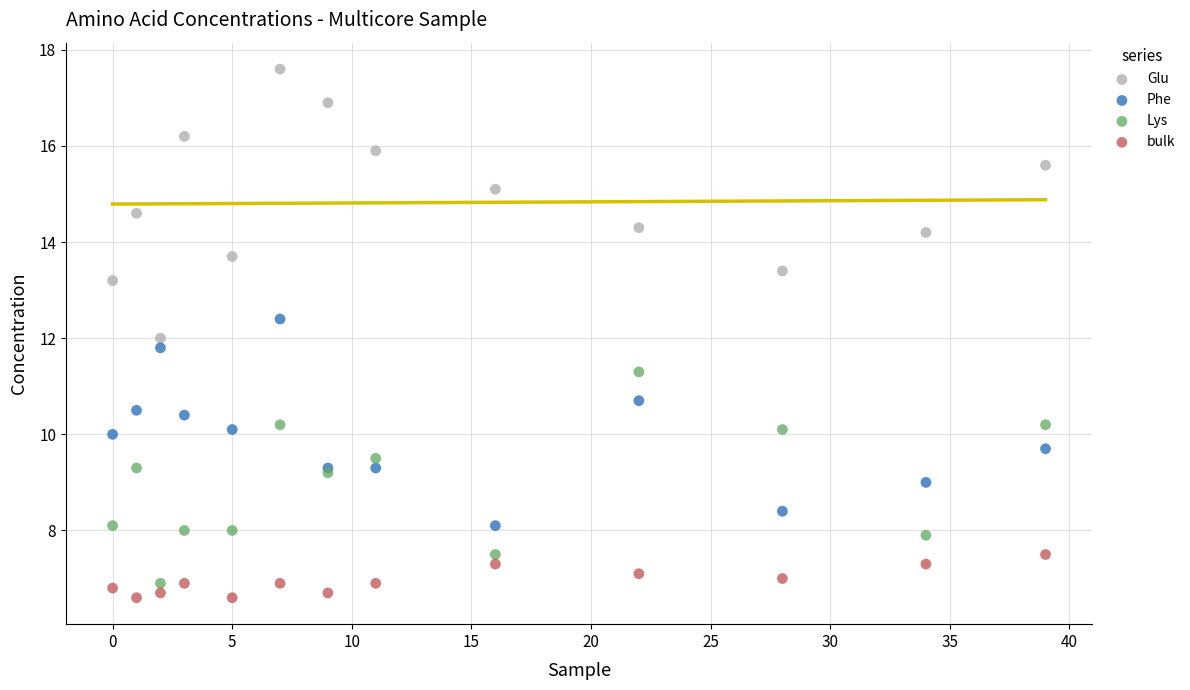

Which series reaches the maximum Y coordinate?

Glu